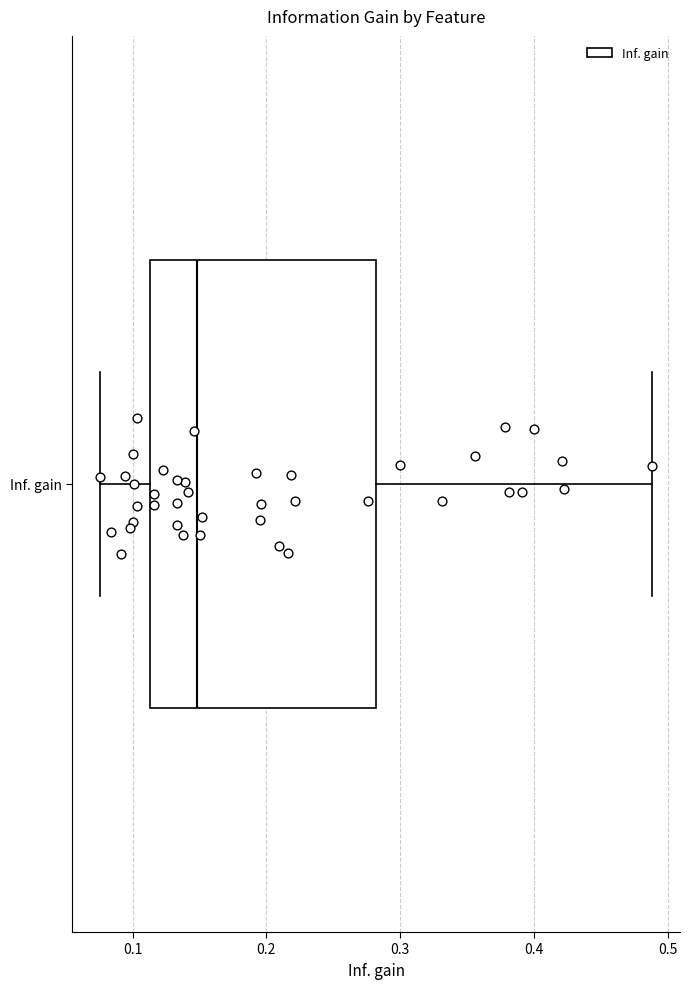

Transcribe this box plot: give where the median line is, the range the box spans, and where the two whiskers end, as read against the x-axis. The values are not printed on the chart, so give them approximately, as read against the axis.

median 0.15, box 0.11 to 0.28, whiskers 0.08 to 0.49